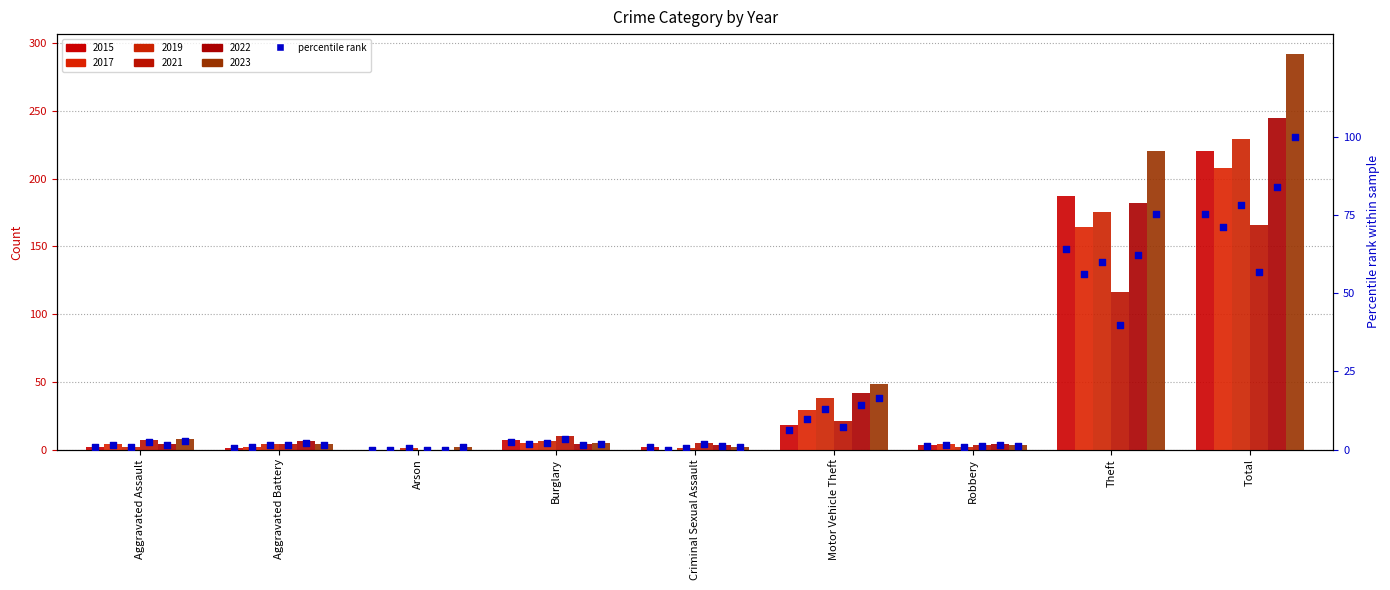

What is the change in value from Aggravated Battery to Robbery?

+0.7